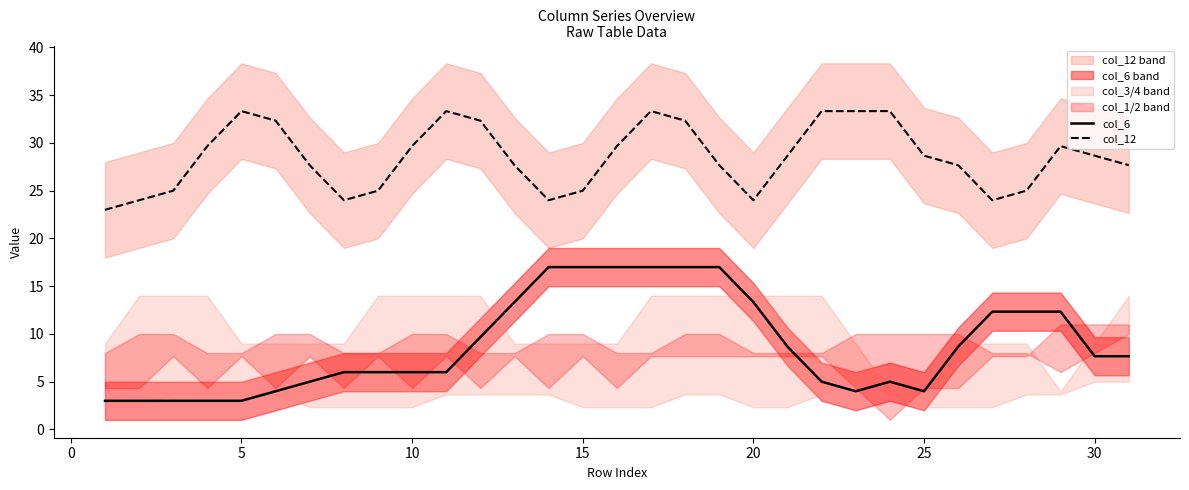

True or false: col_6 and col_12 intersect in this chart.

False